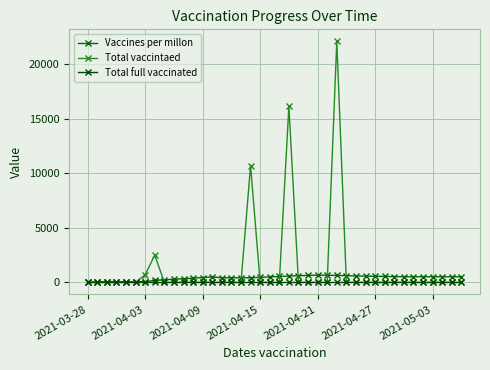

How many categories are shown in the chart?

40